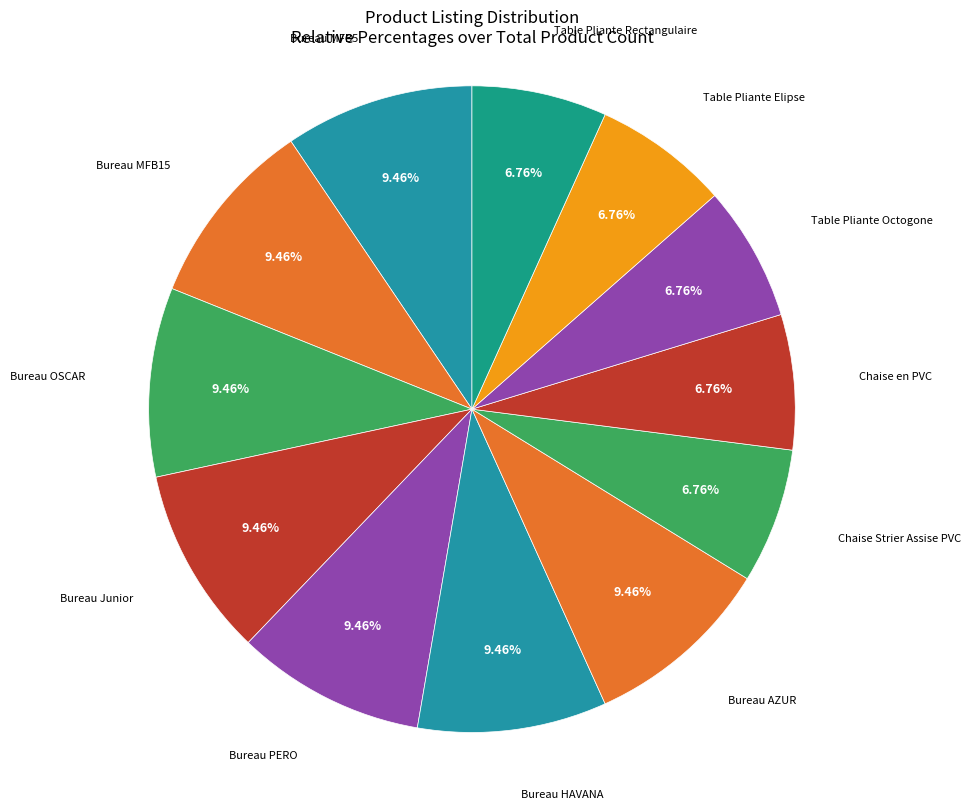

Rank the categories by value from highest to lowest.

Bureau MFB5, Bureau MFB15, Bureau OSCAR, Bureau Junior, Bureau PERO, Bureau HAVANA, Bureau AZUR, Chaise Strier Assise PVC, Chaise en PVC, Table Pliante Octogone, Table Pliante Elipse, Table Pliante Rectangulaire